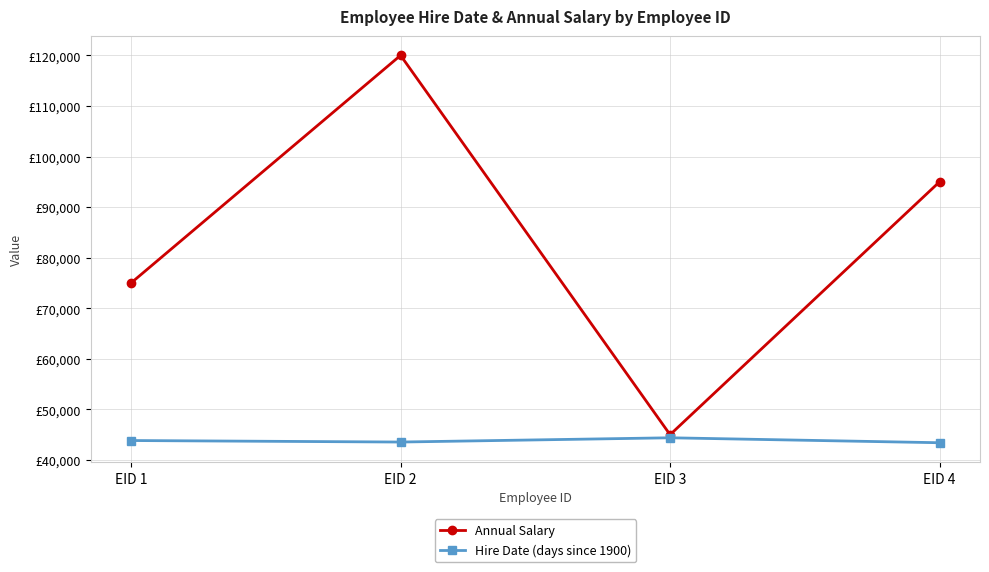

Is this an area chart (filled region under the line)?

No